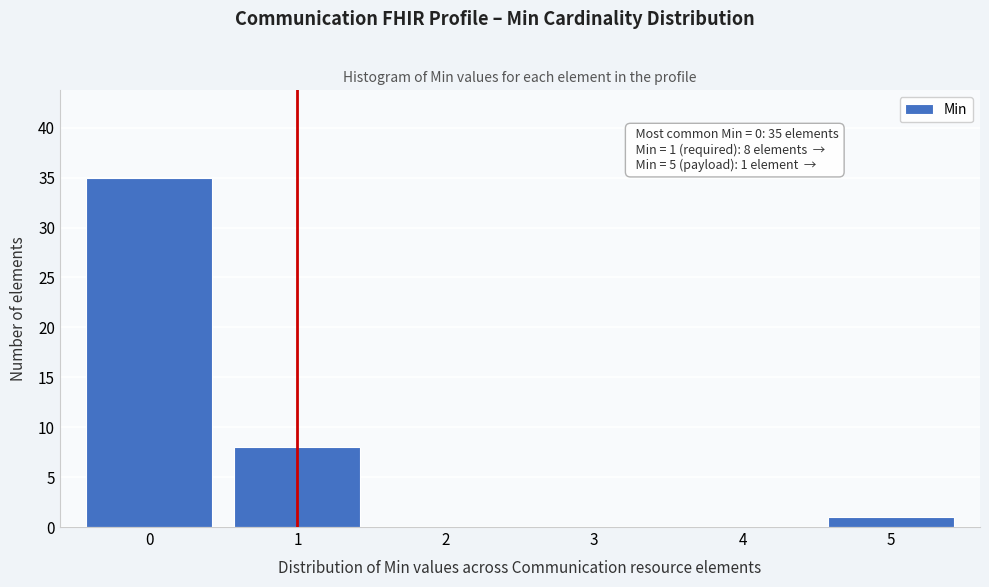

Which range on the x-axis has the tallest bar?

-0.5 to 0.5